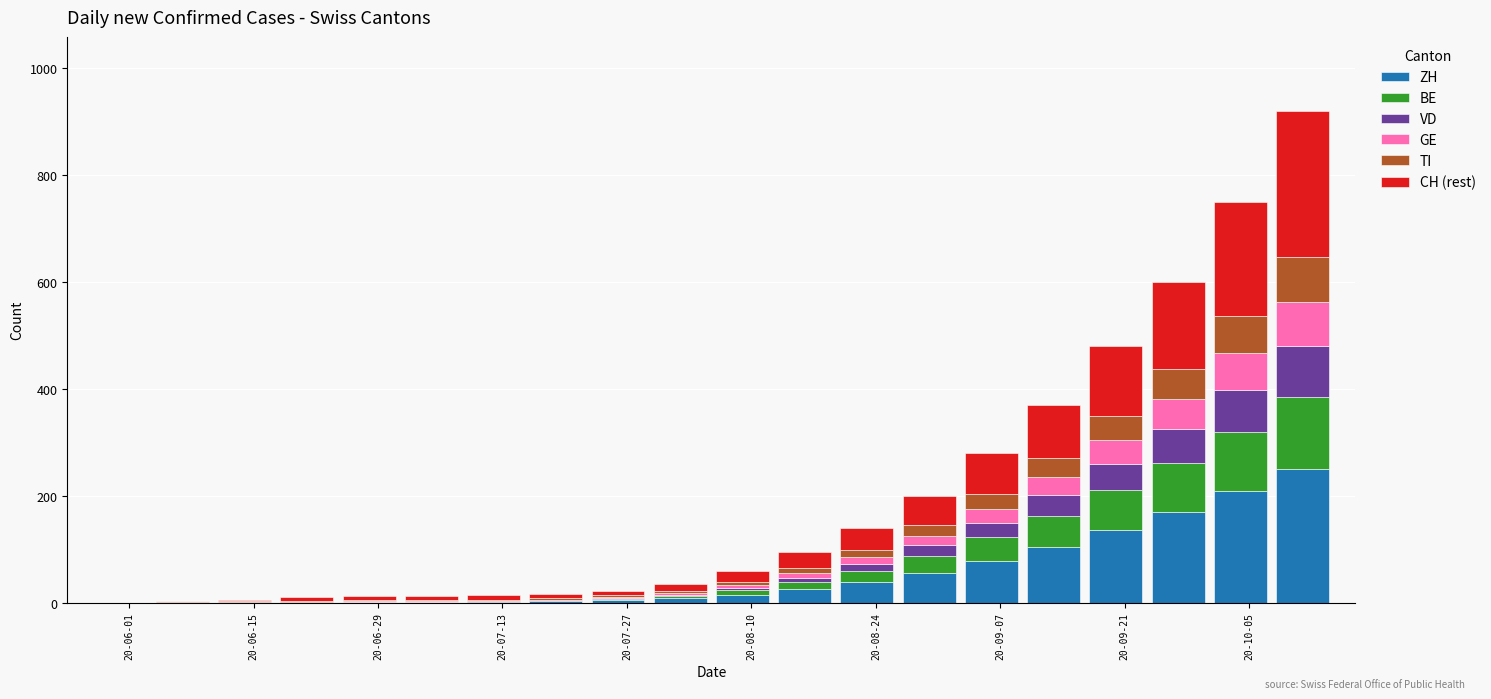

What is the highest value of the ZH series?

250